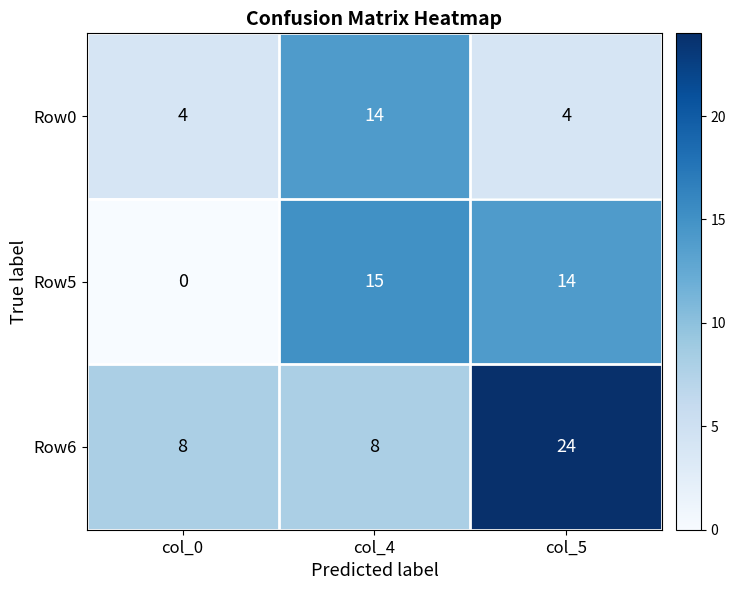

What is the greatest value displayed?

24